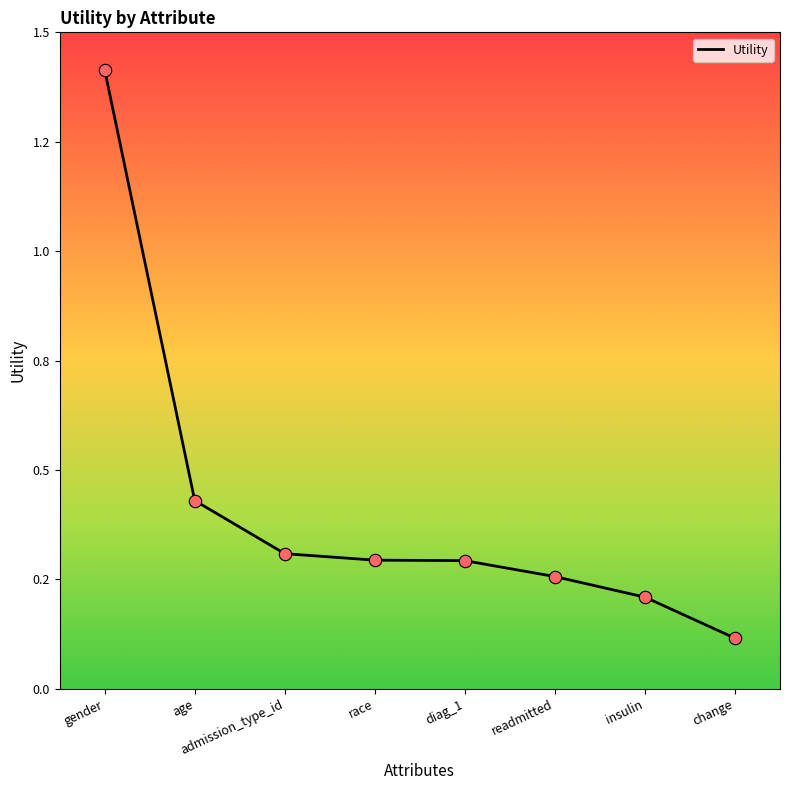

Which has a higher value, gender or change?

gender